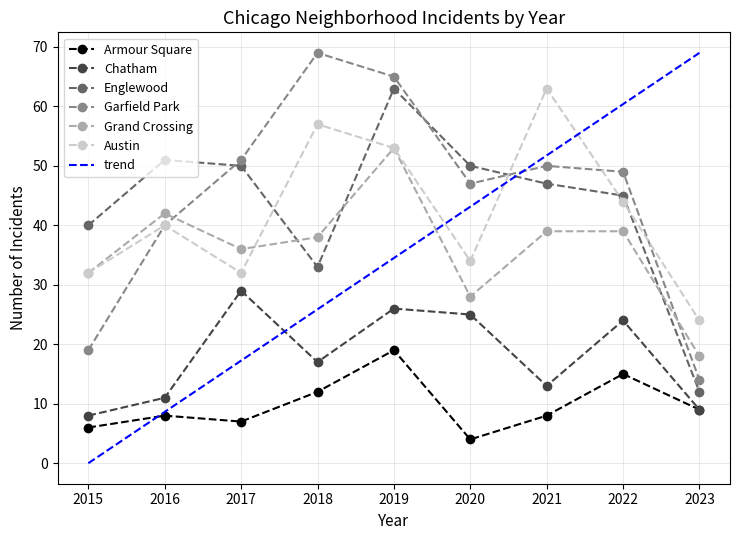

Between 2021 and 2023, which series saw the biggest shift?

Austin